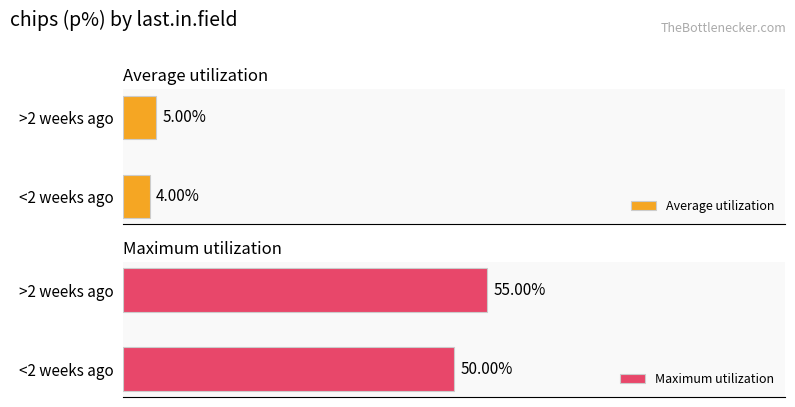

Count the number of categories in the chart.

2